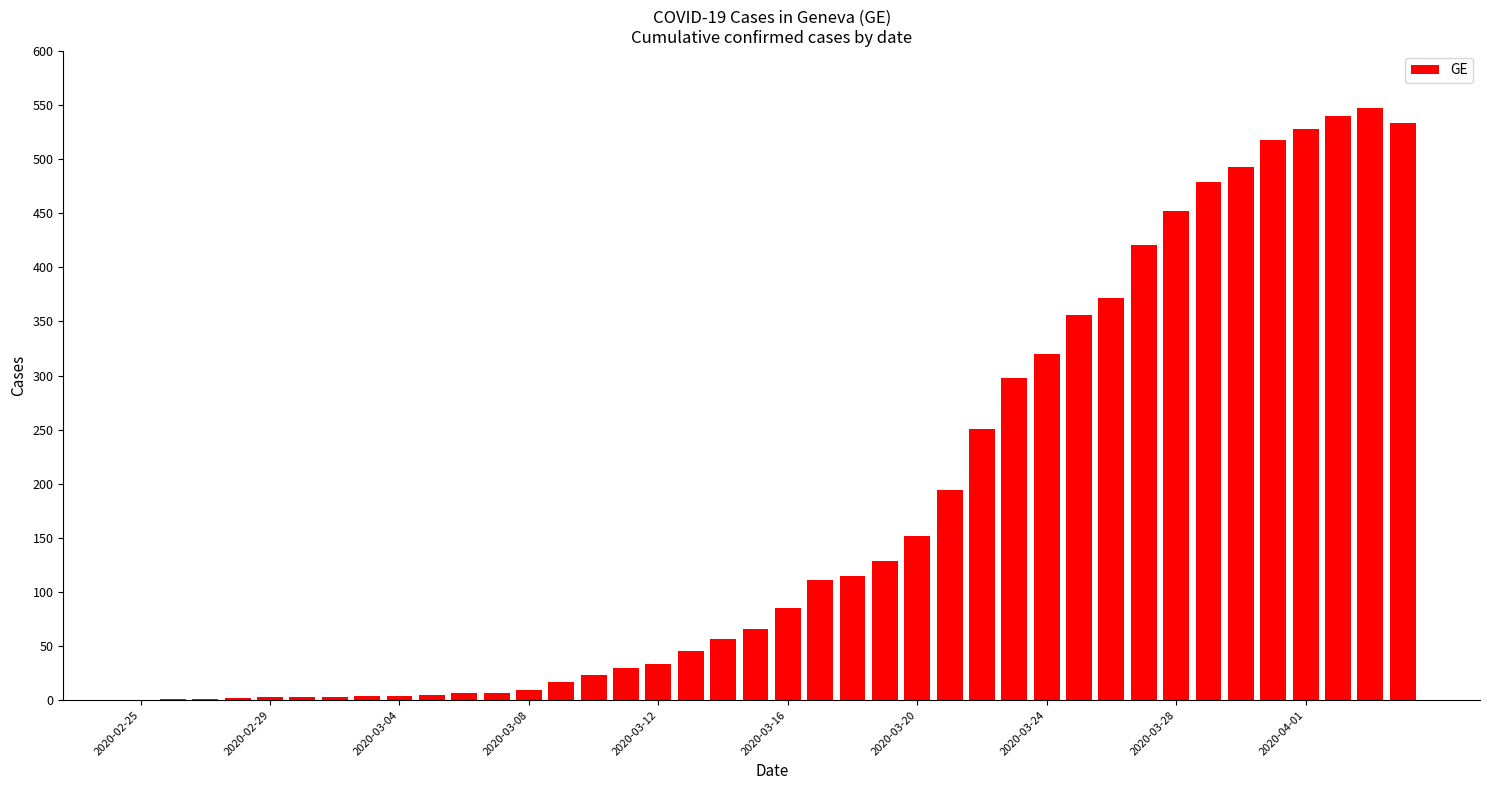

Are the bars horizontal?

No